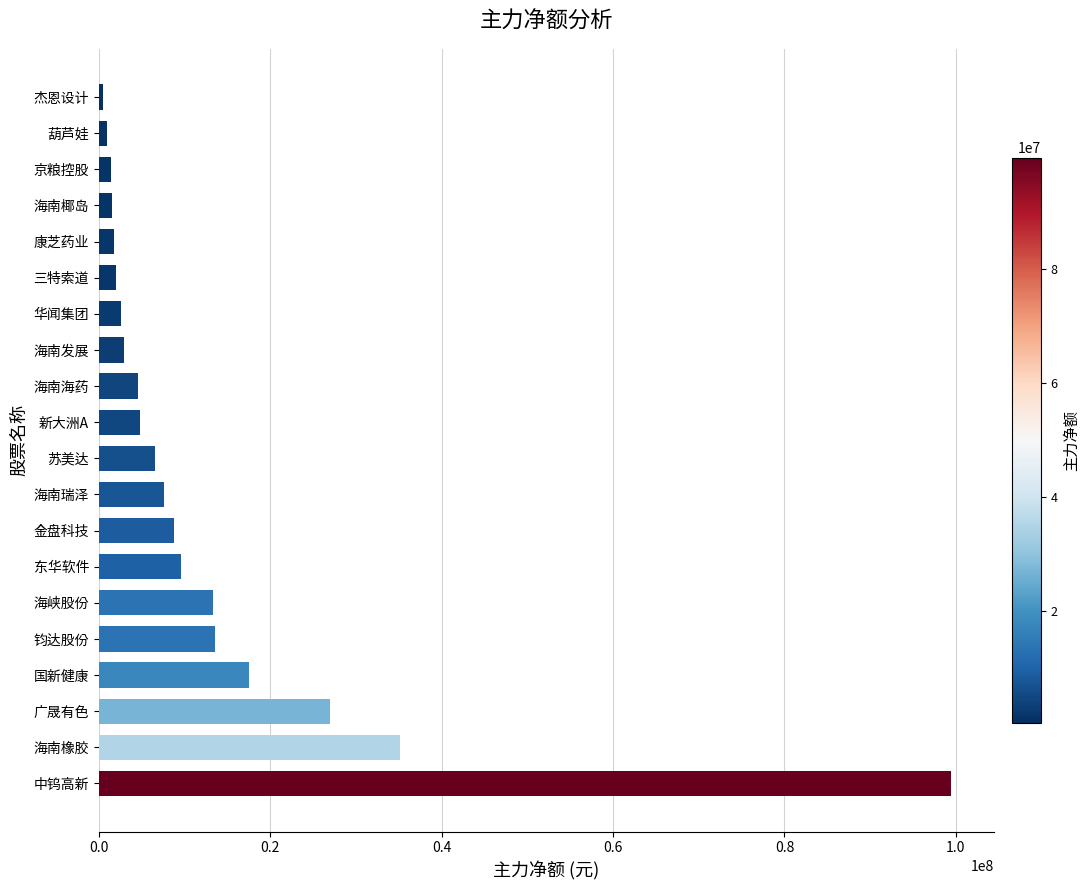

What is the smallest value displayed?

504631